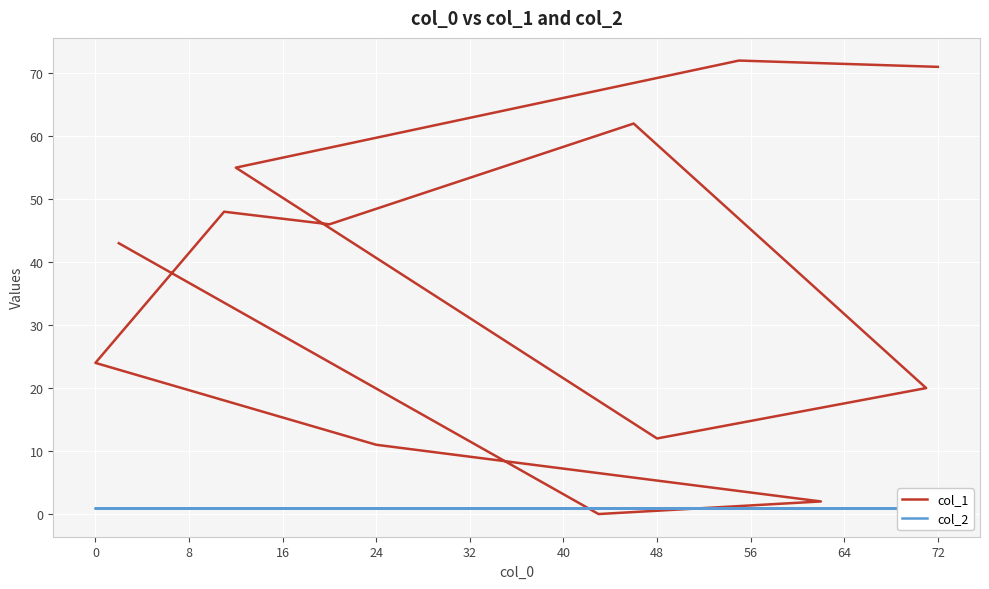

What are all the series names shown in the legend?

col_1, col_2